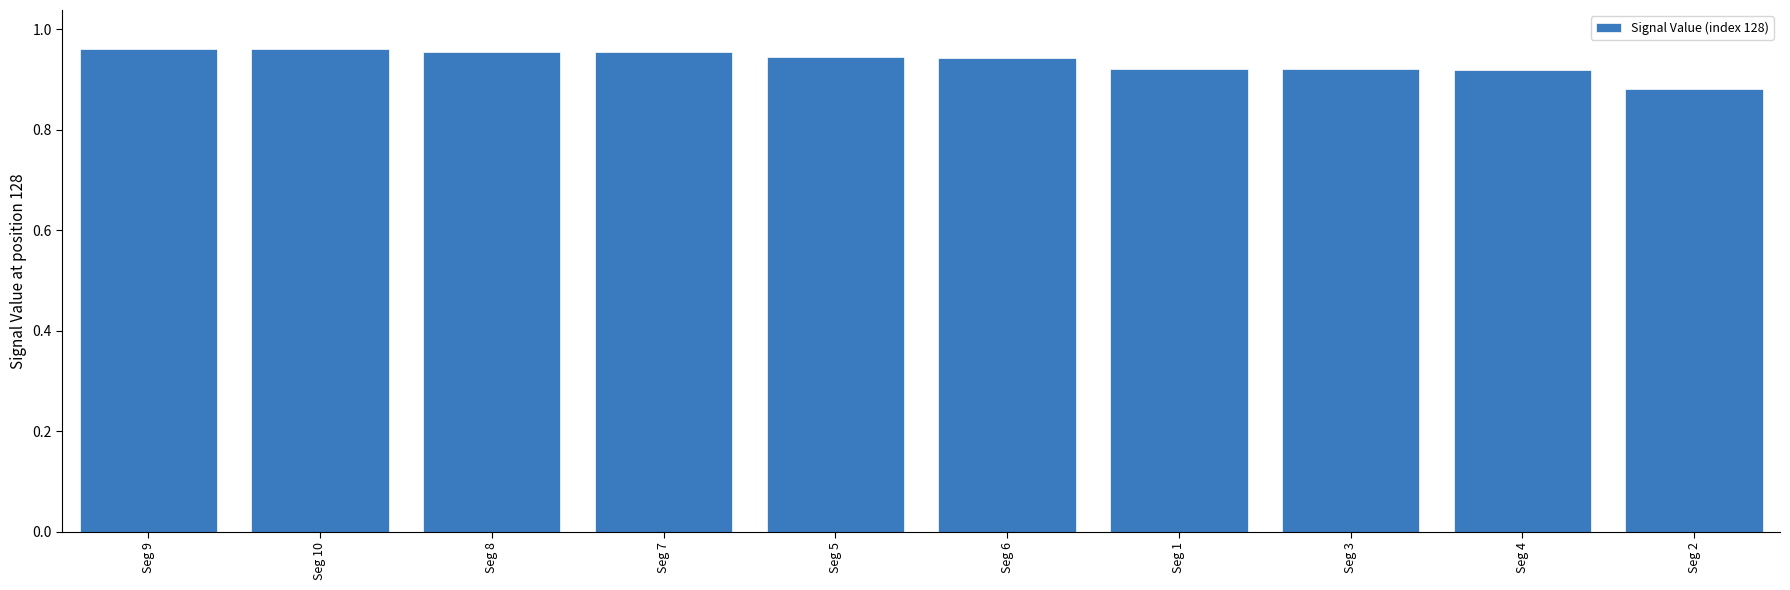

Does the chart contain stacked bars?

No